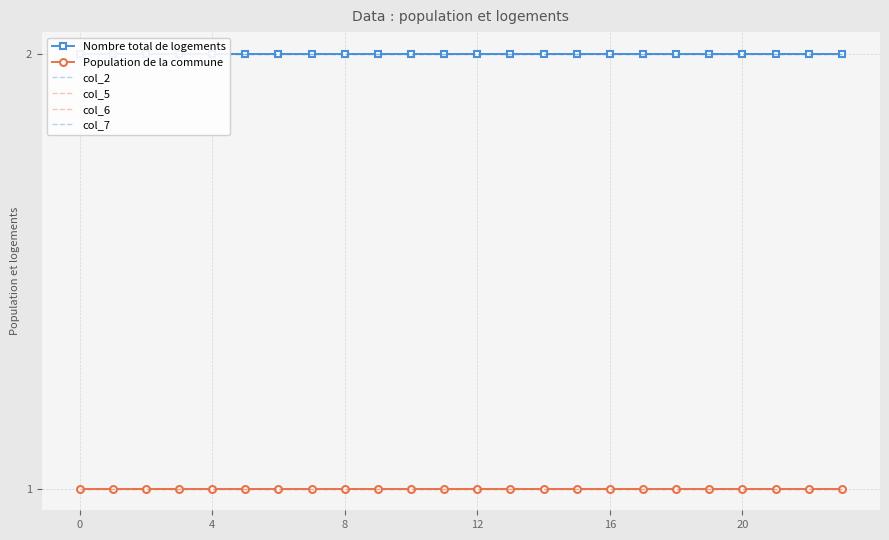

Between 16 and 11, which is larger?

16